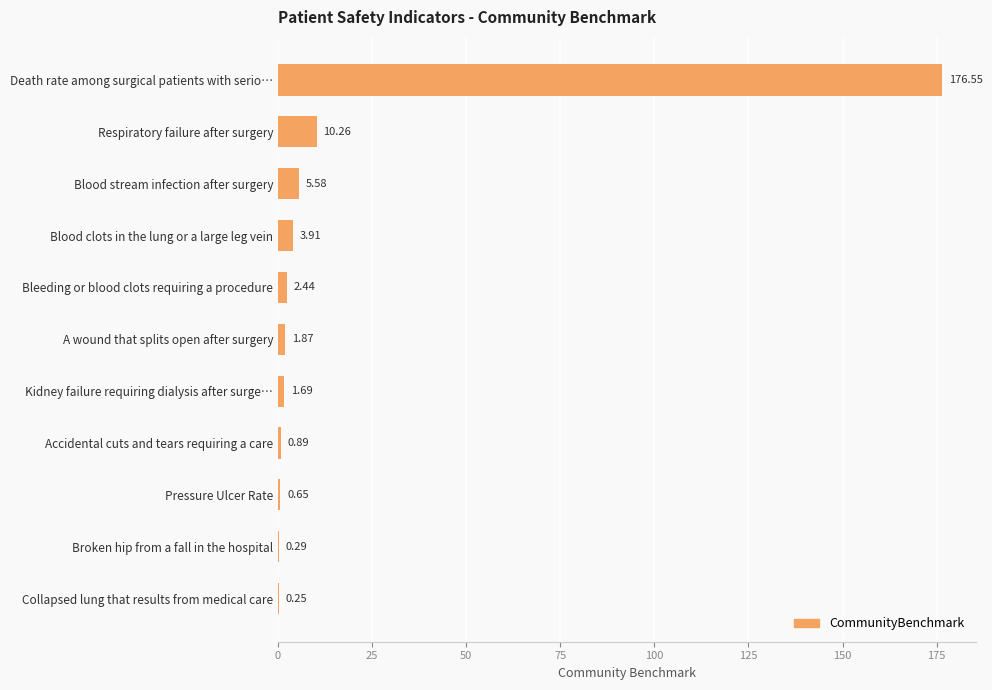

How many values exceed 1?

7